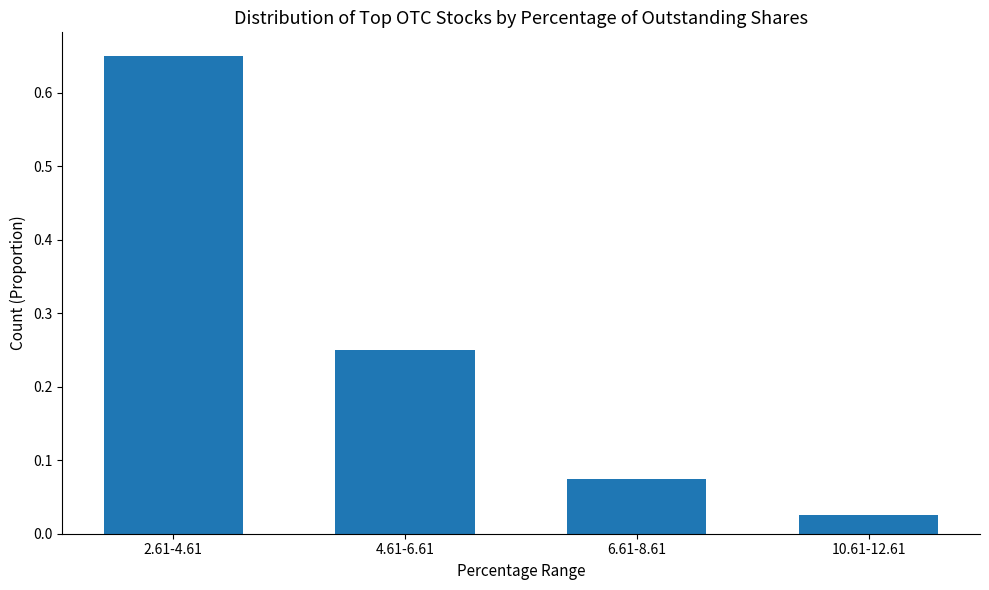

What is the difference between the values at 2.61-4.61 and 10.61-12.61?

0.6